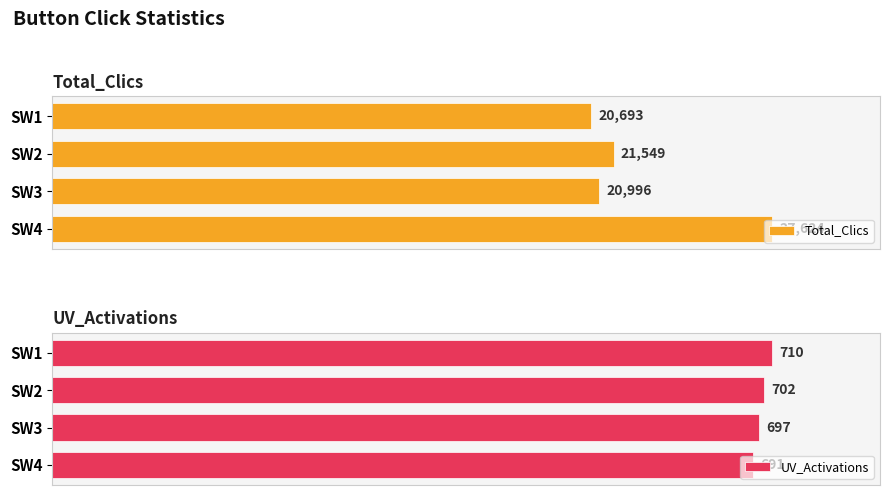

Where is UV_Activations nearest to the value 700?

SW2